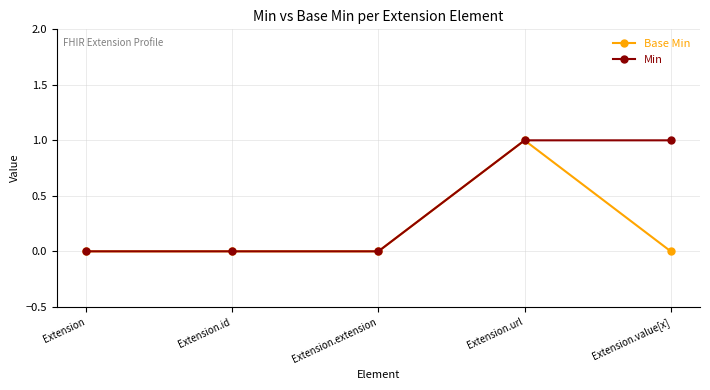

What is the label of the 3rd point from the left?

Extension.extension